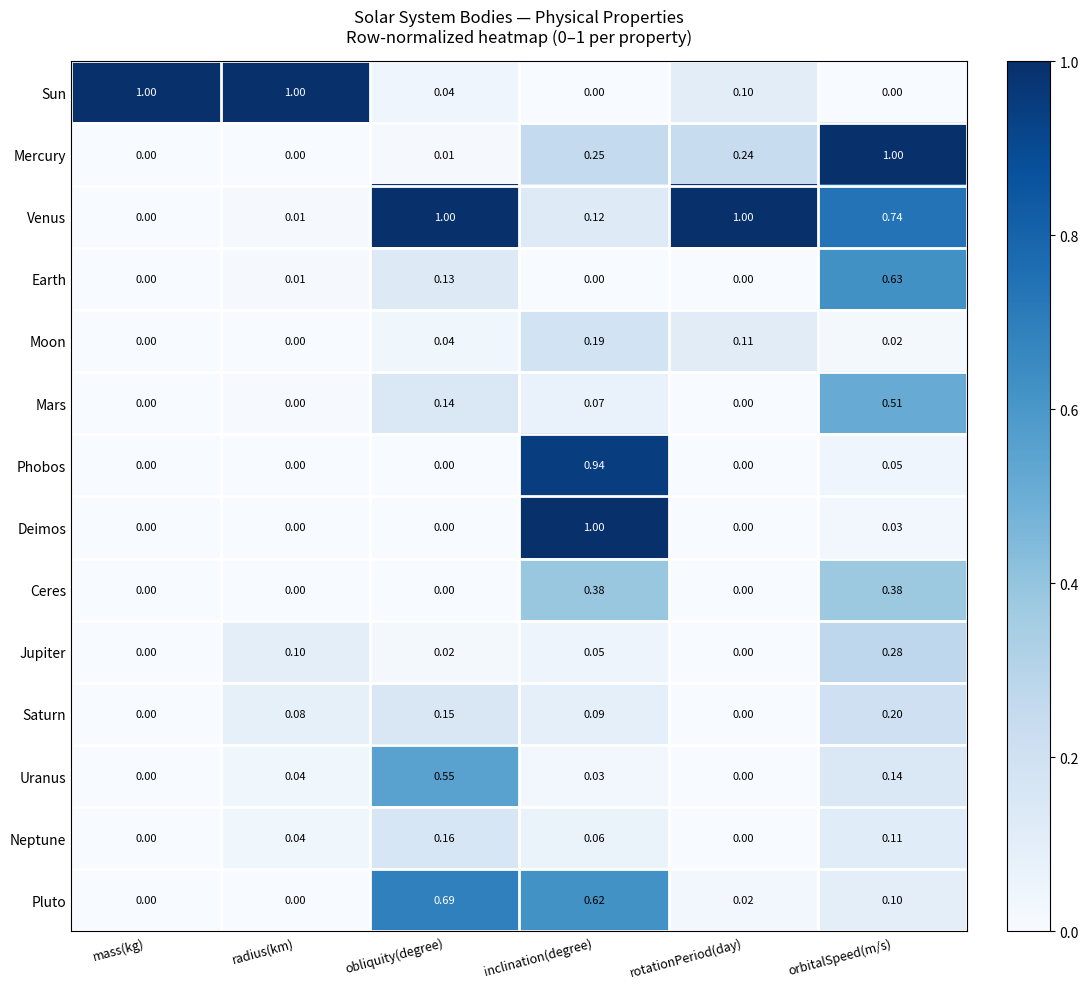

At which category is the sum across all series the highest?

orbitalSpeed(m/s)